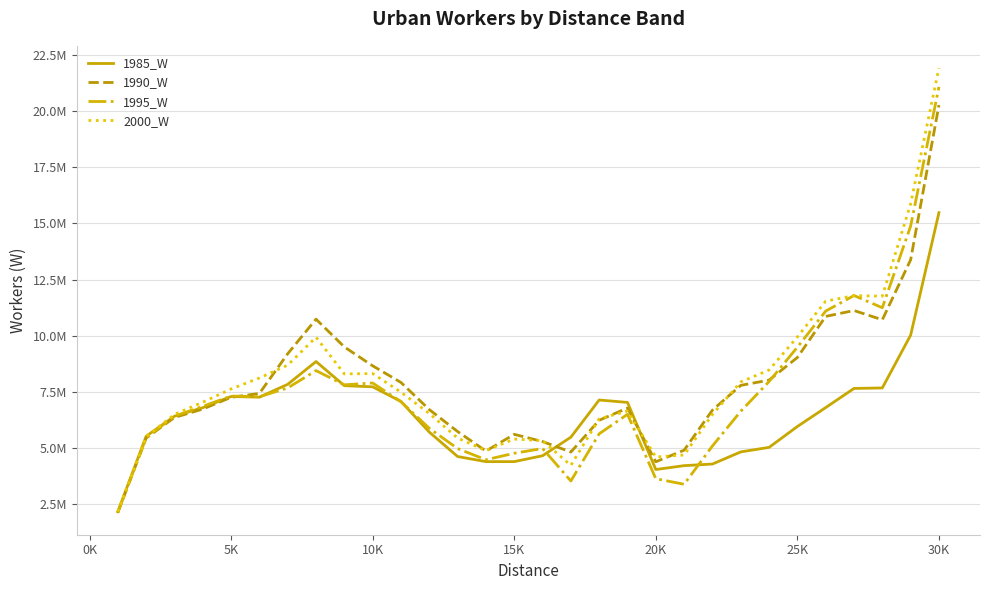

What are all the series names shown in the legend?

1985_W, 1990_W, 1995_W, 2000_W